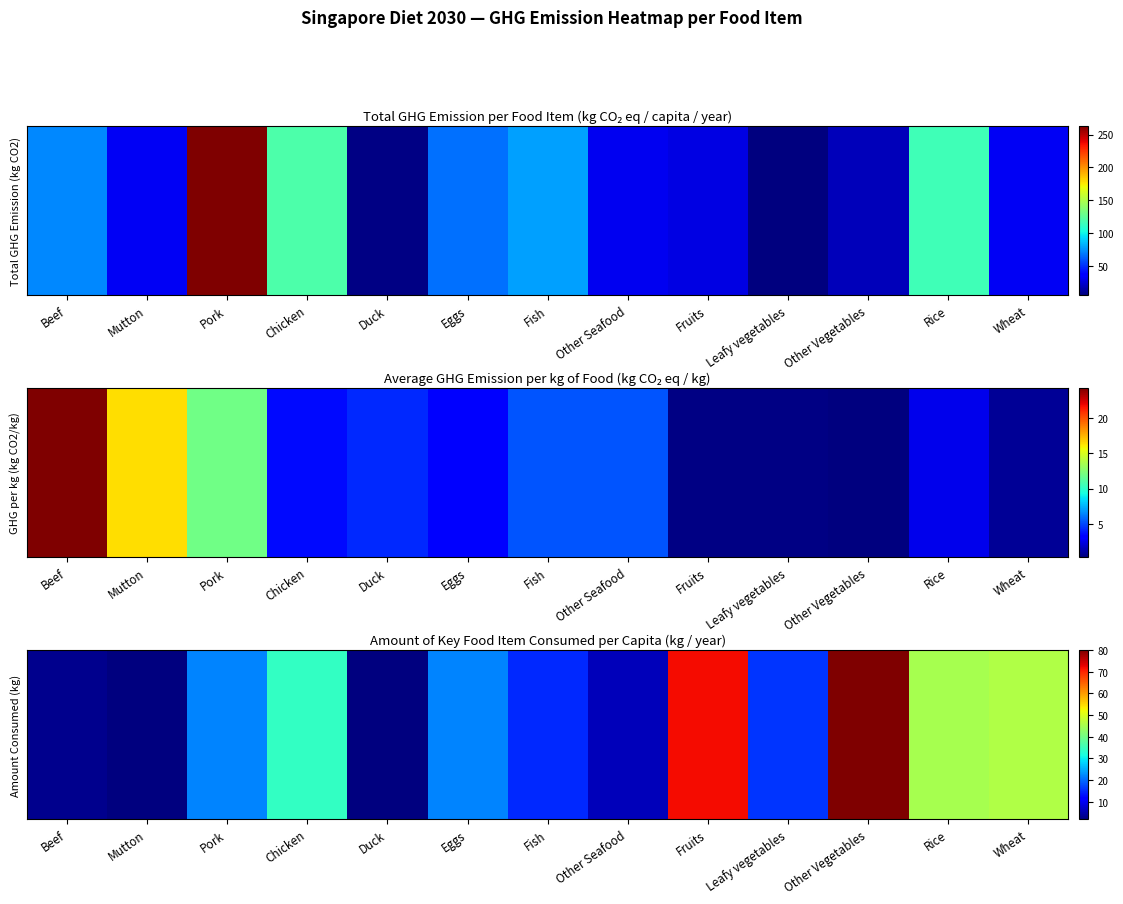

What is the greatest value displayed?

80.0